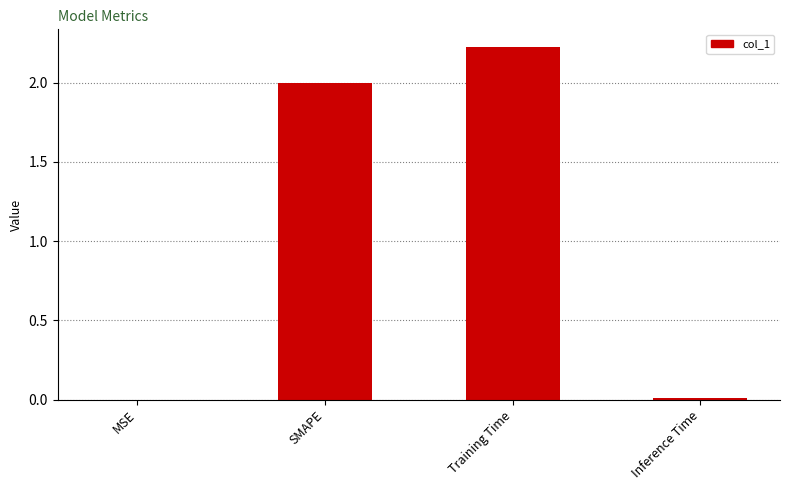

What is the average value?

1.1